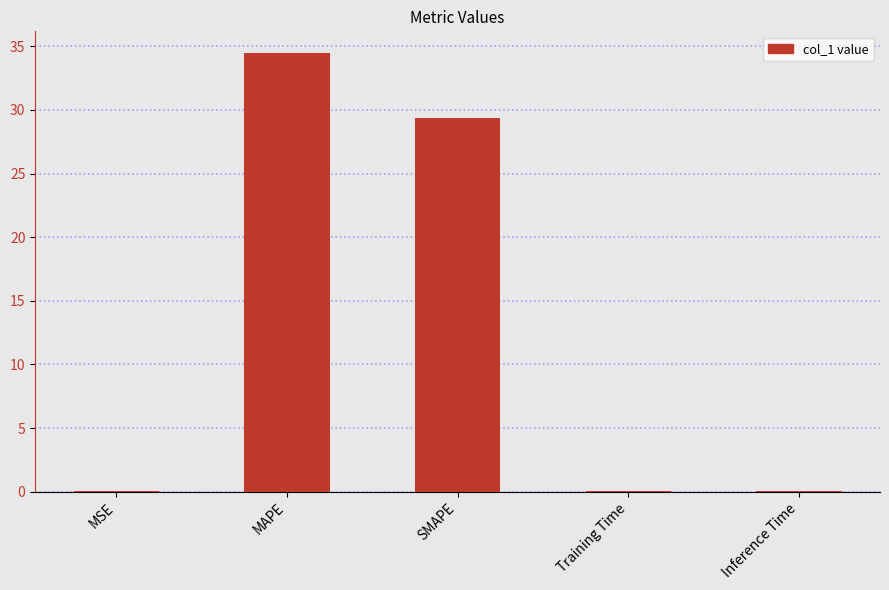

What is the change in value from SMAPE to Training Time?

-29.3